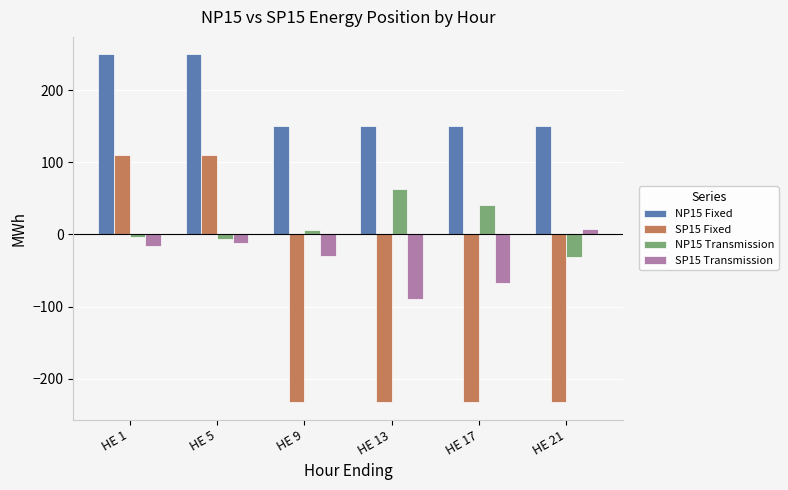

Count the NP15 Fixed values in the range 150 to 250.

6